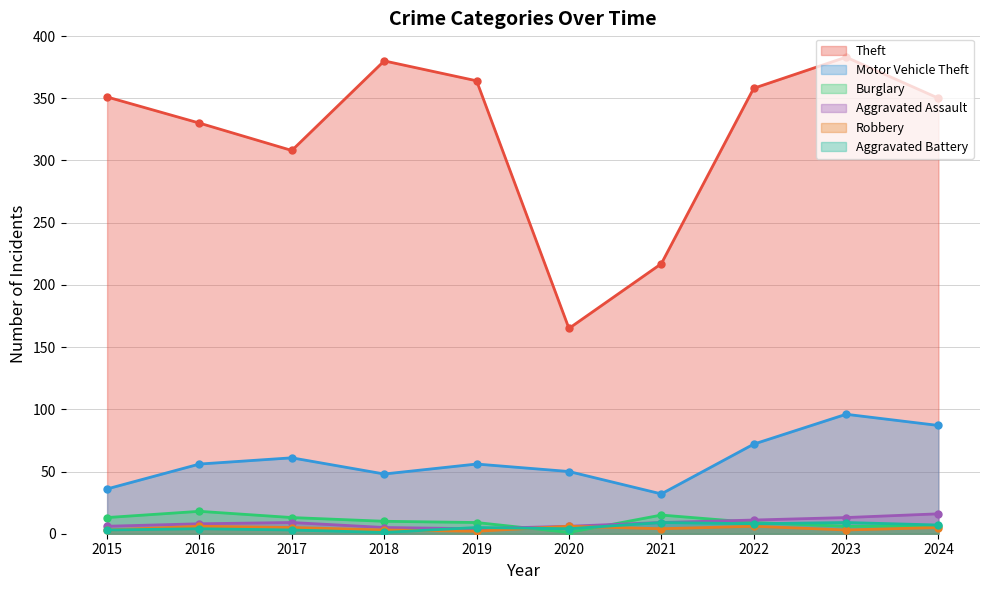

Reading left to right, what are all the values shown in this chart?

Theft: 2015=351	2016=330	2017=308	2018=380	2019=364	2020=165	2021=217	2022=358	2023=383	2024=350
Motor Vehicle Theft: 2015=36	2016=56	2017=61	2018=48	2019=56	2020=50	2021=32	2022=72	2023=96	2024=87
Burglary: 2015=13	2016=18	2017=13	2018=10	2019=9	2020=1	2021=15	2022=9	2023=6	2024=6
Aggravated Assault: 2015=6	2016=8	2017=9	2018=5	2019=4	2020=6	2021=9	2022=11	2023=13	2024=16
Robbery: 2015=3	2016=6	2017=5	2018=3	2019=2	2020=6	2021=4	2022=6	2023=3	2024=5
Aggravated Battery: 2015=3	2016=4	2017=3	2018=1	2019=5	2020=4	2021=9	2022=8	2023=9	2024=7